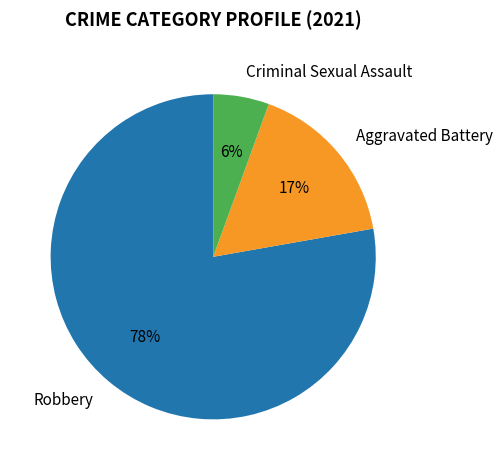

To the nearest percent, what is the average slice percentage?

33%